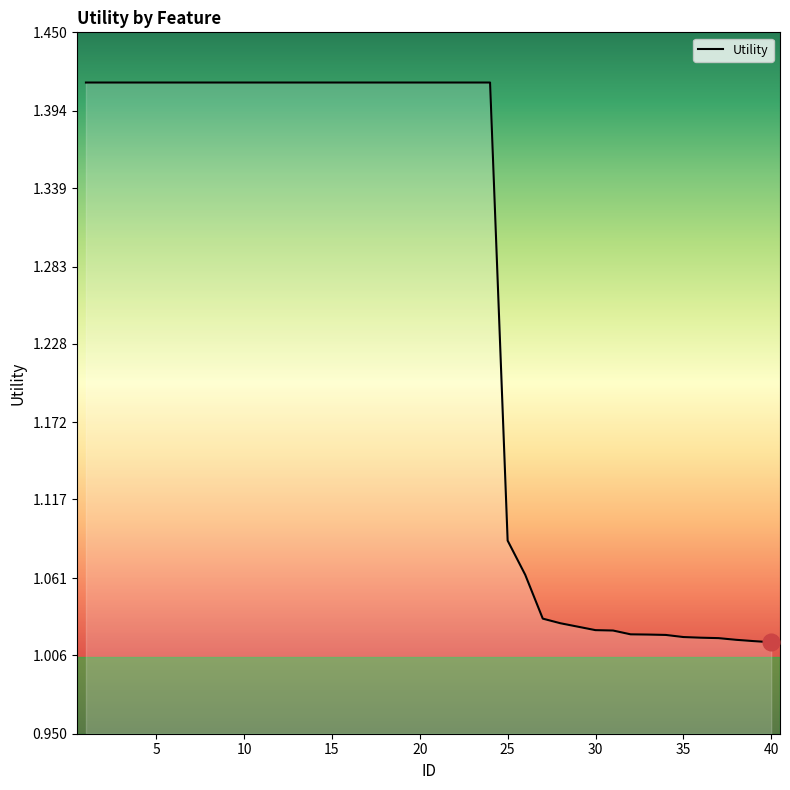

What is the difference between the maximum and minimum values?

0.4